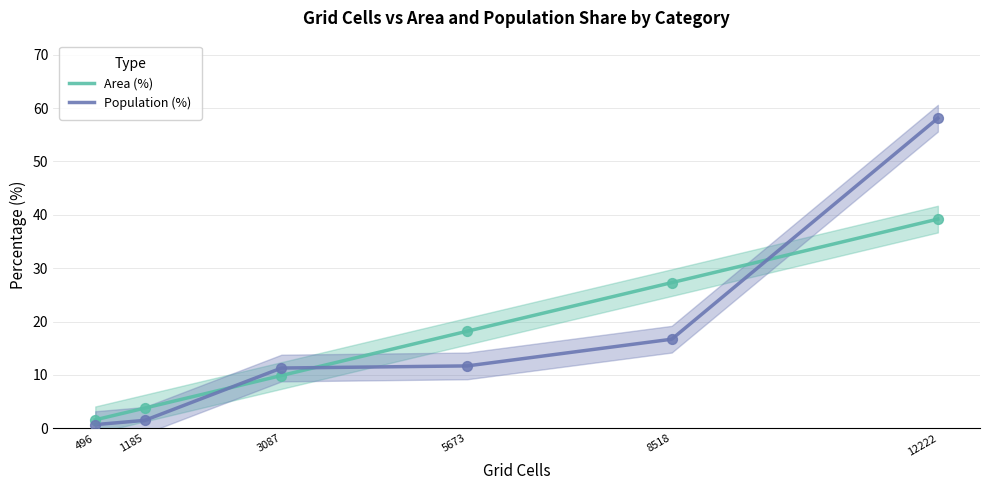

What are all the series names shown in the legend?

Area (%), Population (%)